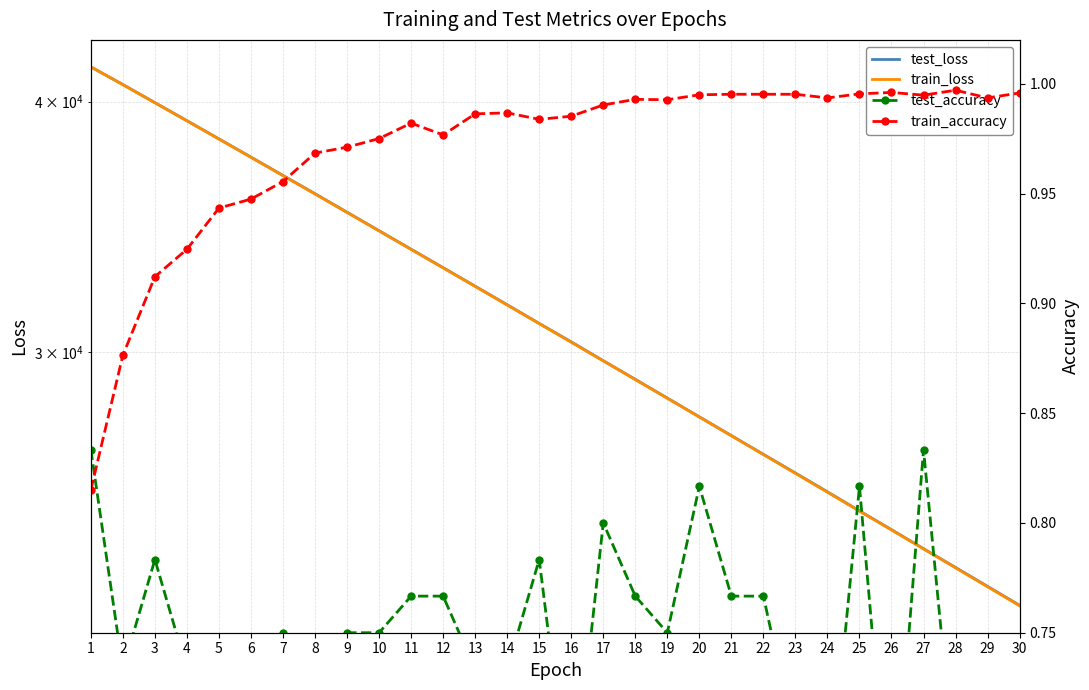

True or false: test_loss and train_loss cross at least once.

True